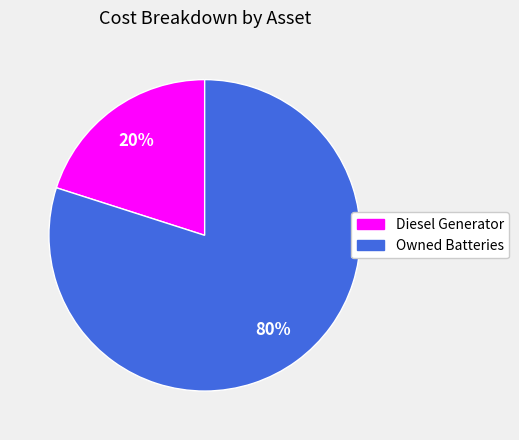

The Diesel Generator slice represents 20% of the pie. True or false?

True